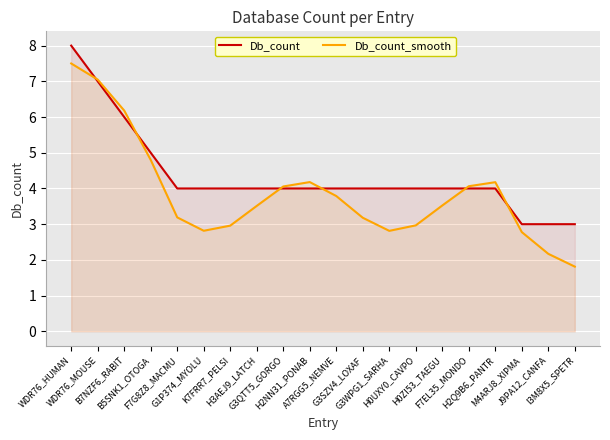

Which series has the largest total across all categories?

Db_count